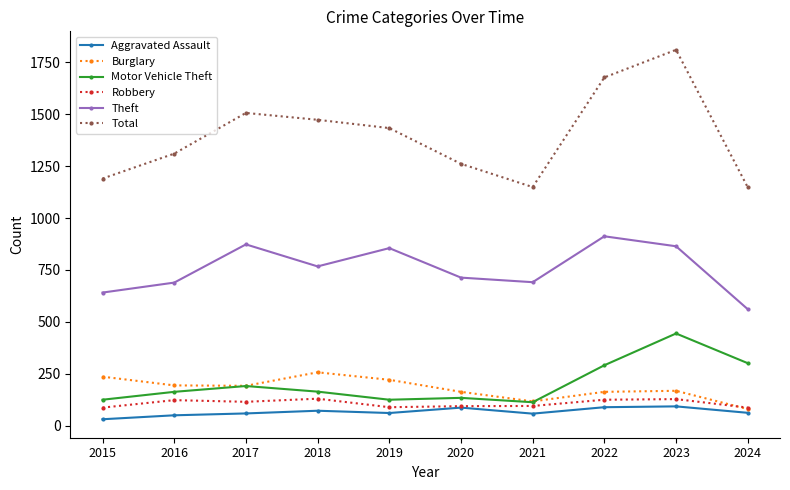

What is the sum of the Total values at 2023 and 2018?

3283